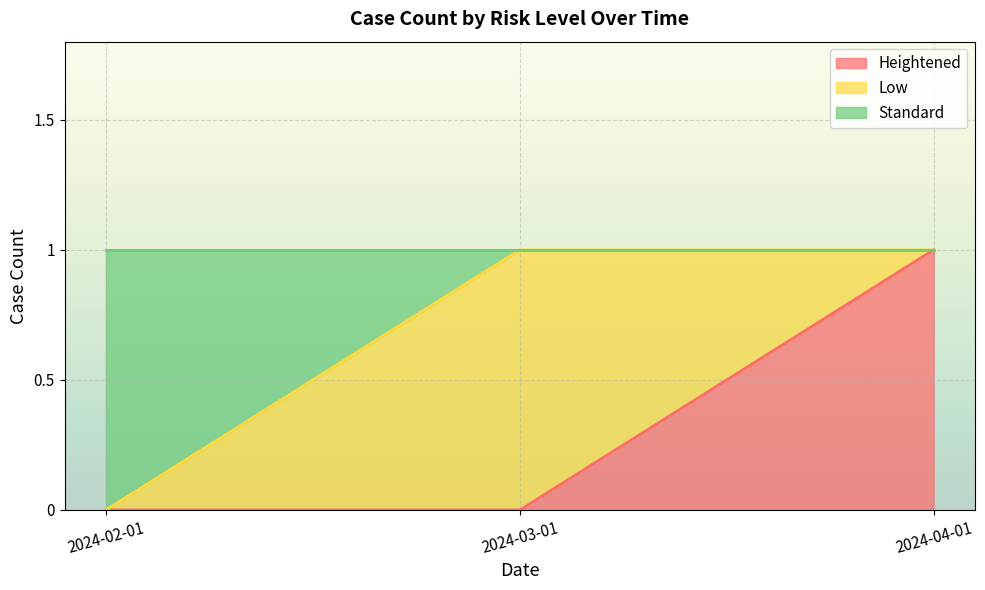

Is the value of Standard at 2024-03-01 greater than the value of Heightened at 2024-04-01?

No